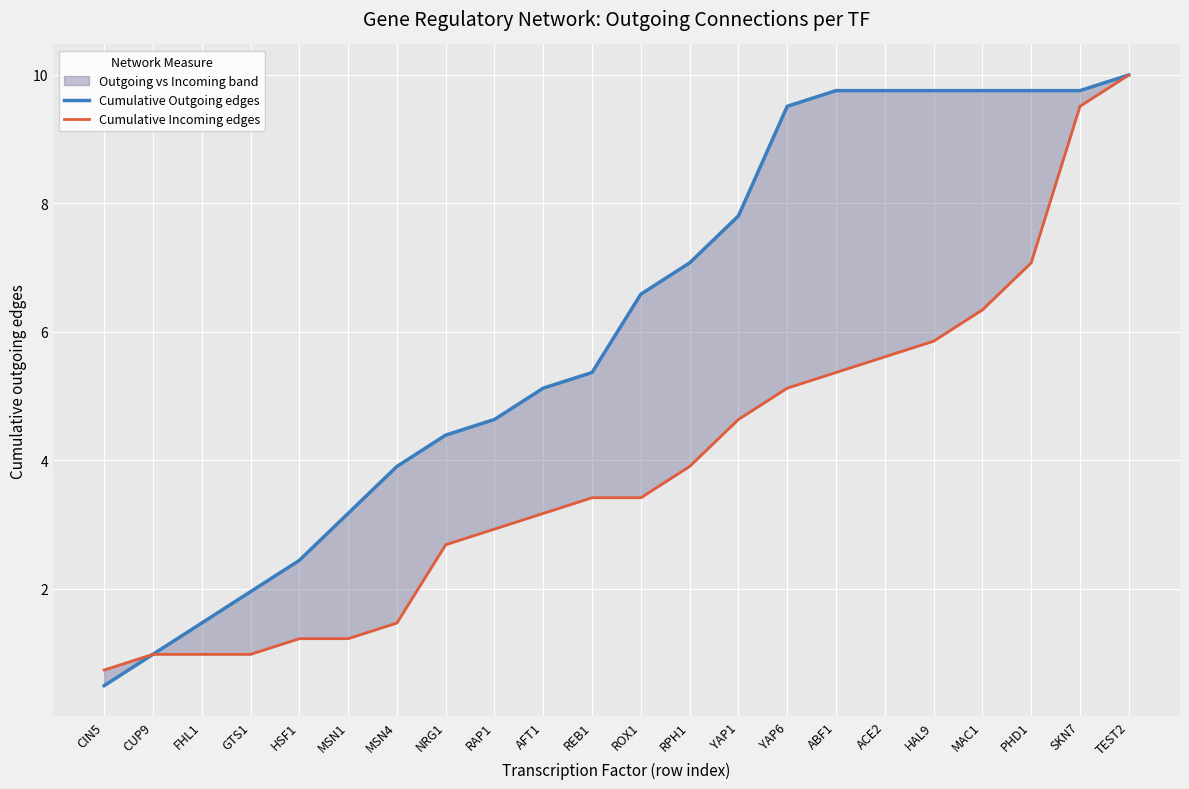

Which has a higher value, GTS1 or RPH1?

RPH1